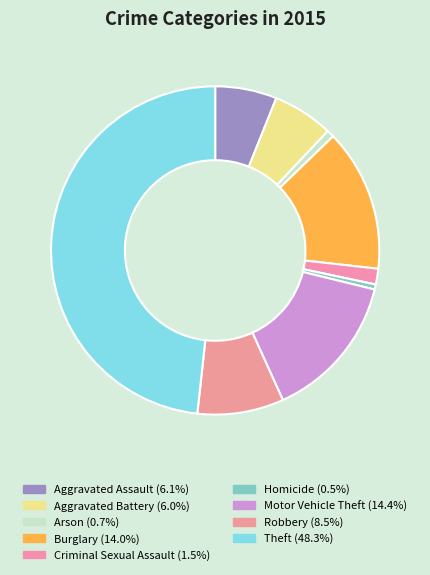

Which slice is the largest?

Theft